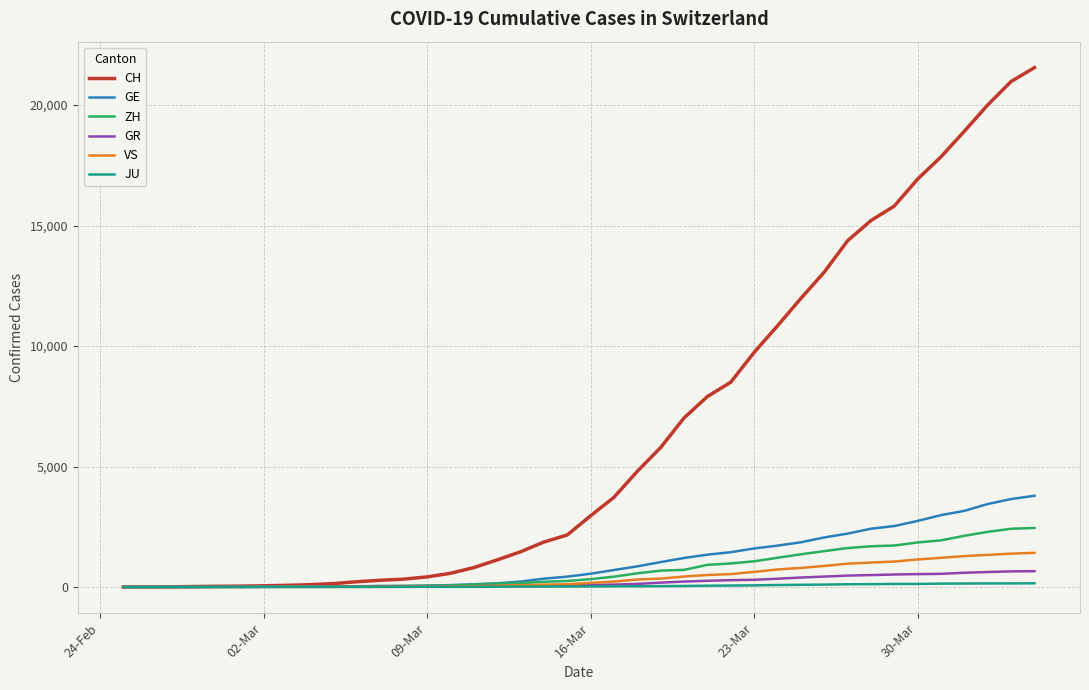

Which series has the largest total across all categories?

CH